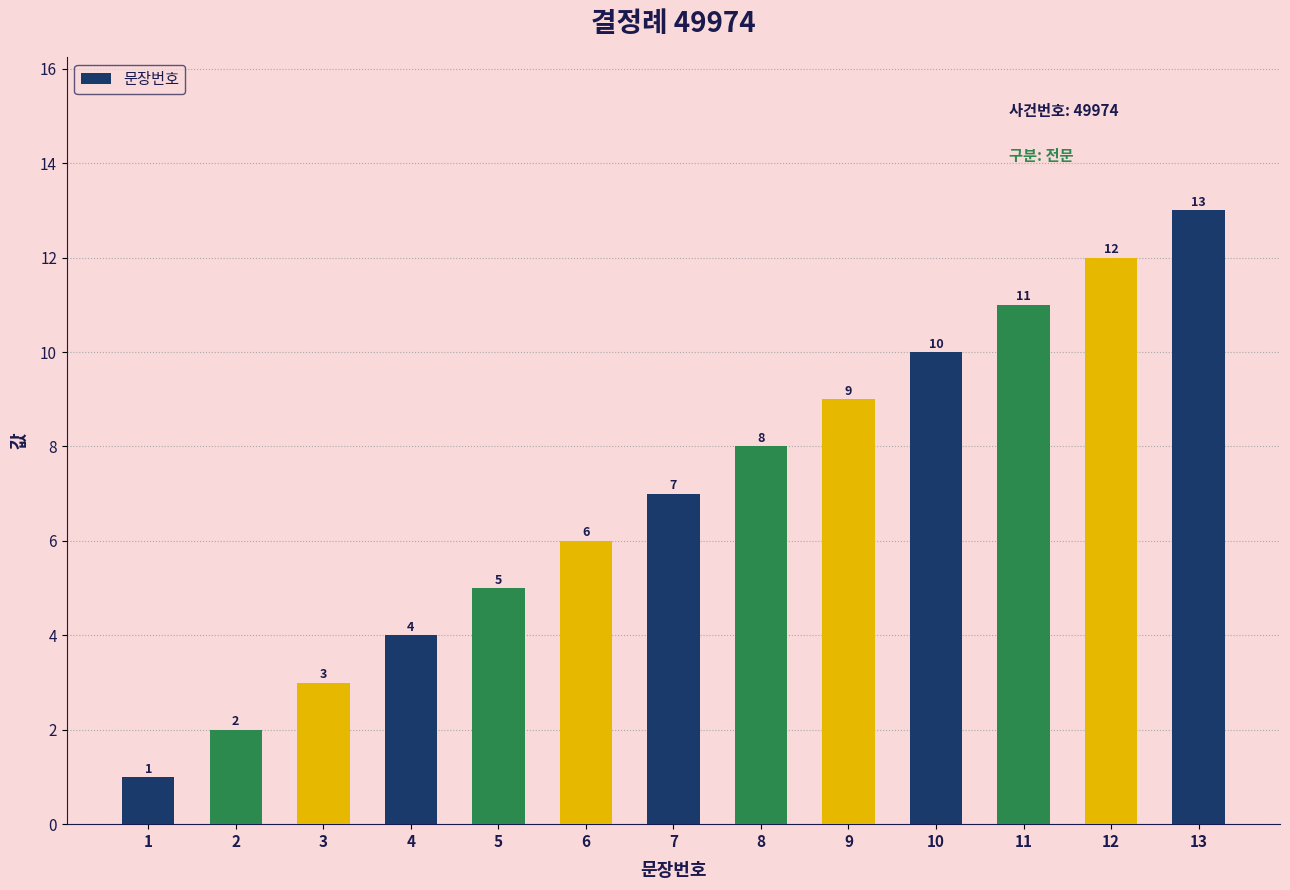

Reading right to left, transcribe all the data shown in this chart.

13=13	12=12	11=11	10=10	9=9	8=8	7=7	6=6	5=5	4=4	3=3	2=2	1=1